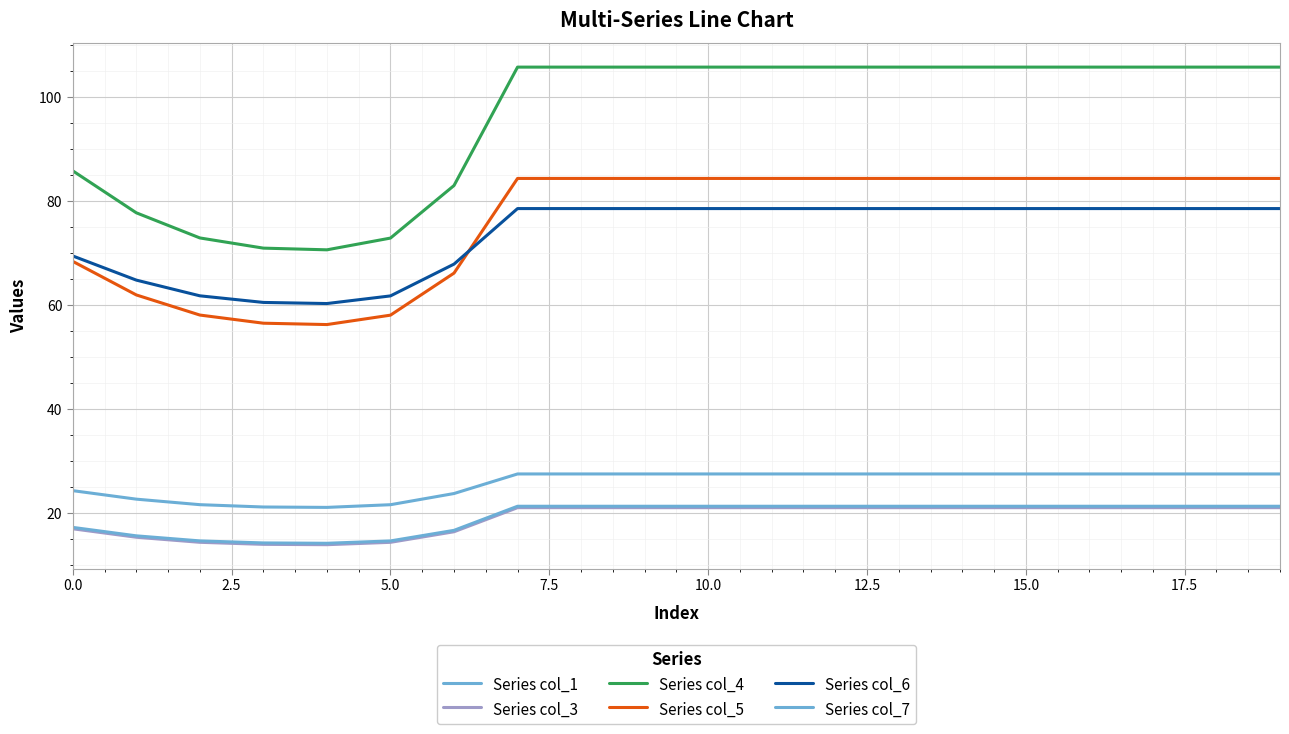

How many lines are shown in the chart?

6